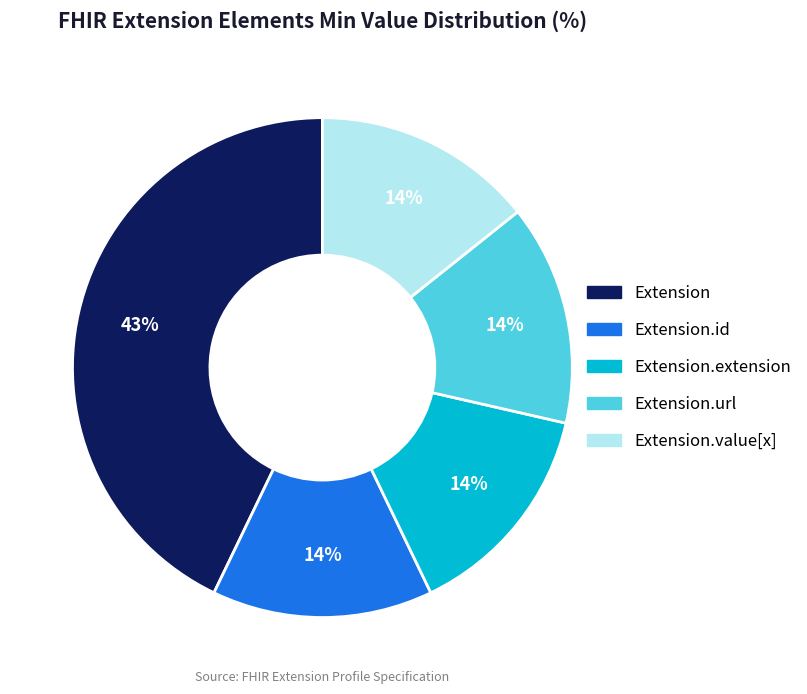

To the nearest percent, what is the difference between the largest and smallest slice percentages?

29%